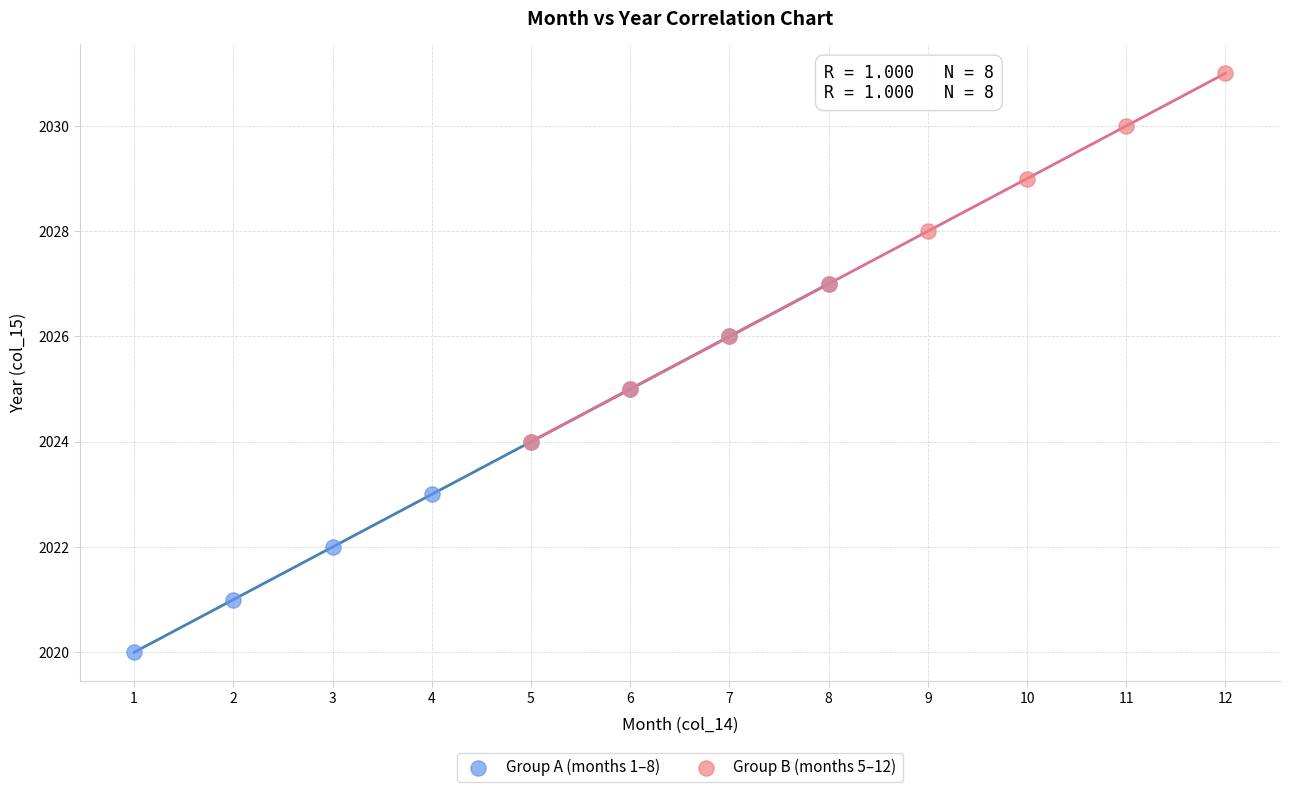

What are all the series names shown in the legend?

Group A (months 1–8), Group B (months 5–12)